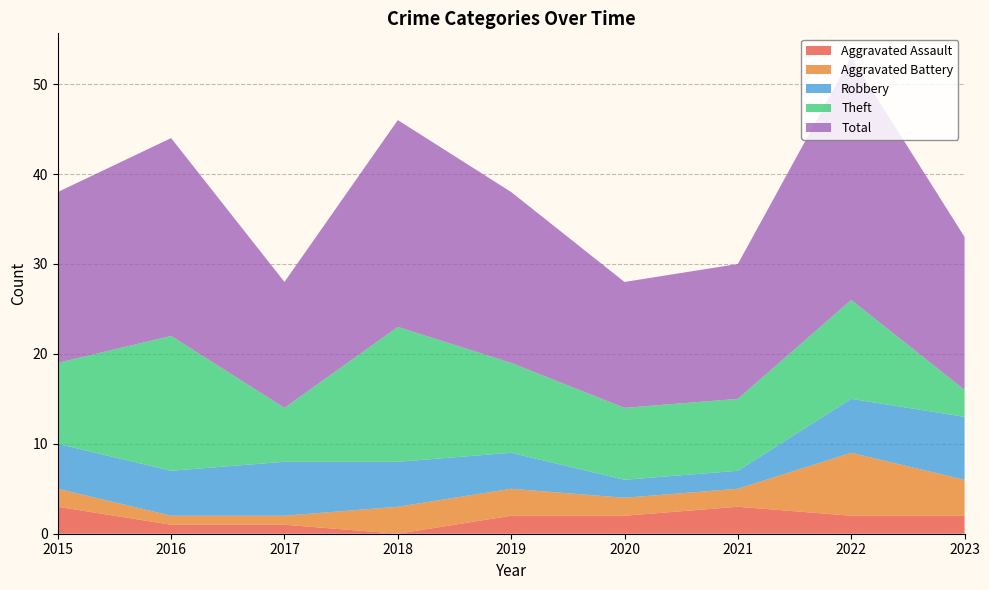

Reading left to right, list all the values displayed in this chart.

Aggravated Assault: 2015=3	2016=1	2017=1	2018=0	2019=2	2020=2	2021=3	2022=2	2023=2
Aggravated Battery: 2015=2	2016=1	2017=1	2018=3	2019=3	2020=2	2021=2	2022=7	2023=4
Robbery: 2015=5	2016=5	2017=6	2018=5	2019=4	2020=2	2021=2	2022=6	2023=7
Theft: 2015=9	2016=15	2017=6	2018=15	2019=10	2020=8	2021=8	2022=11	2023=3
Total: 2015=19	2016=22	2017=14	2018=23	2019=19	2020=14	2021=15	2022=27	2023=17